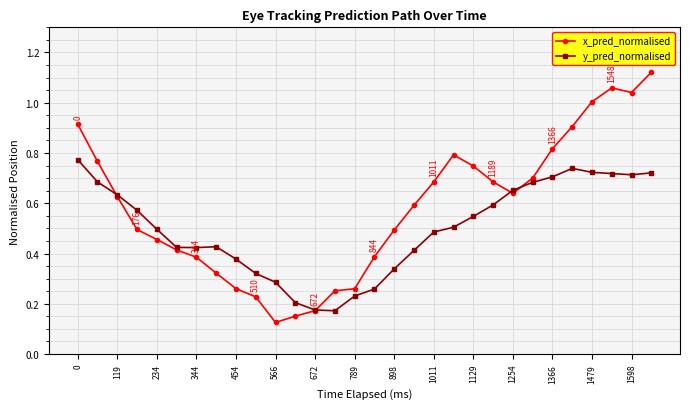

At how many categories does at least one series exceed 0?

30